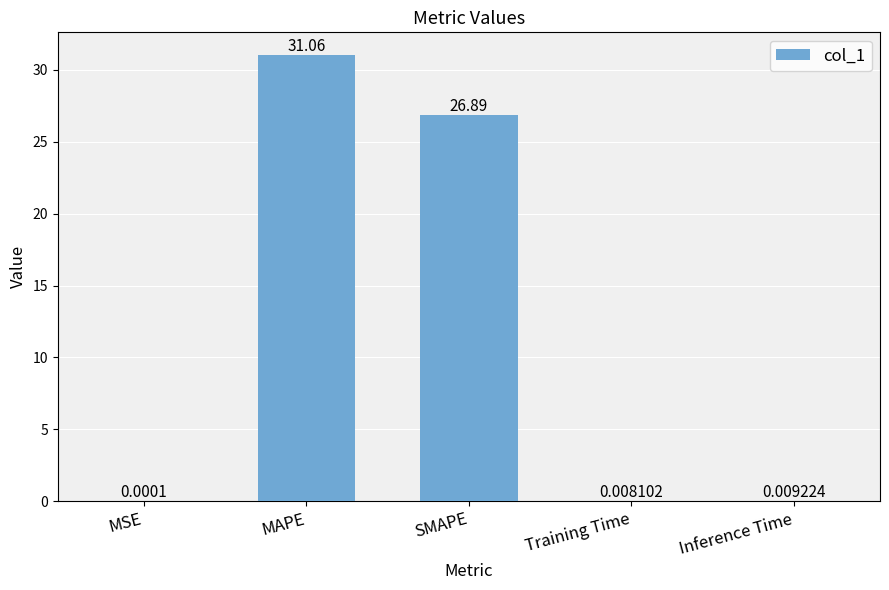

Where is the data nearest to the value 15?

SMAPE